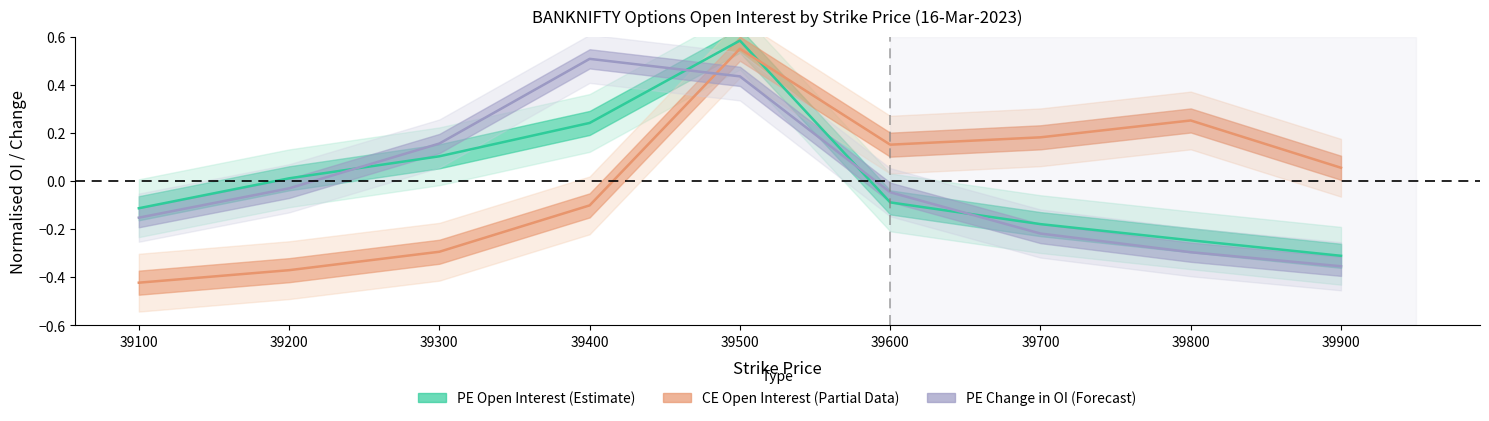

Rank the series at 39700 from lowest to highest value.

PE Change in OI, PE Open Interest, CE Open Interest